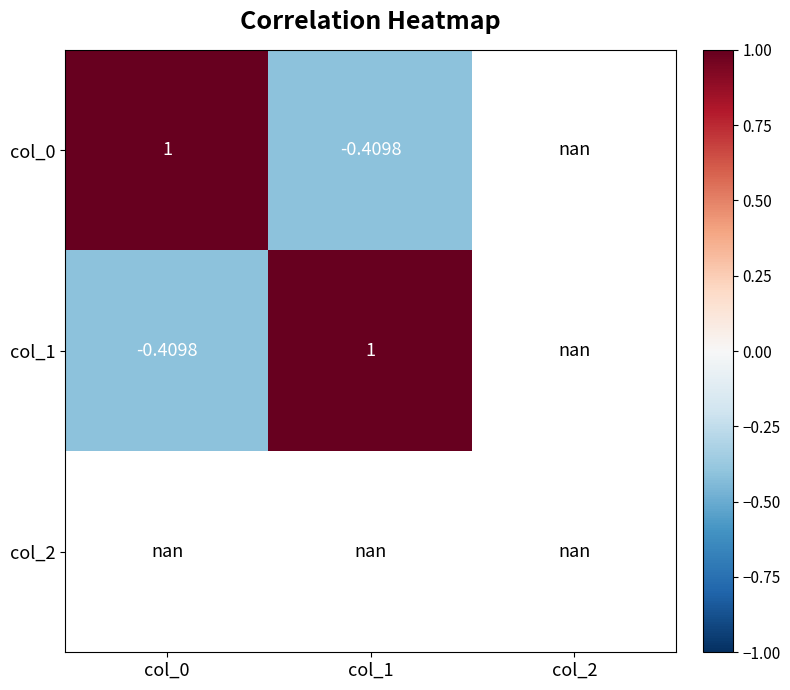

Which category has the lowest value across all series?

col_1